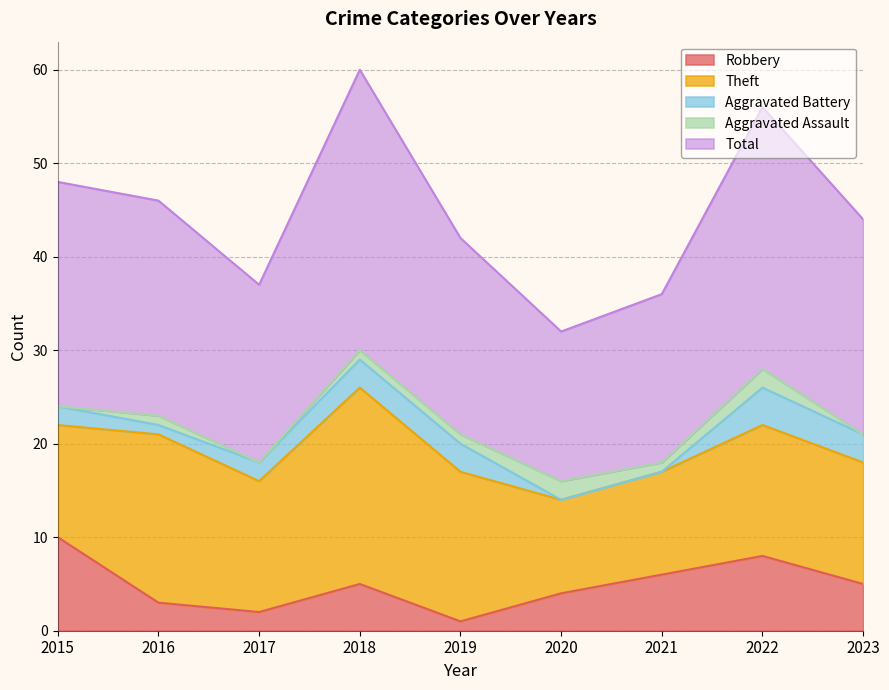

At which label does Aggravated Assault reach its peak?

2020